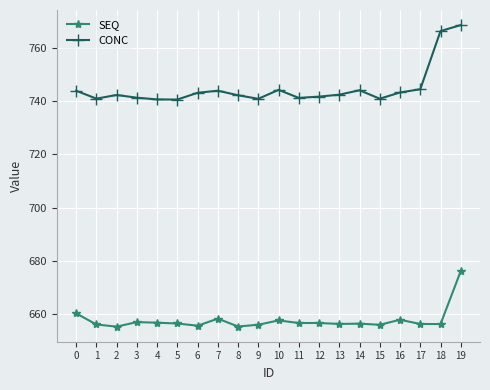

How many data points does each series have?

20